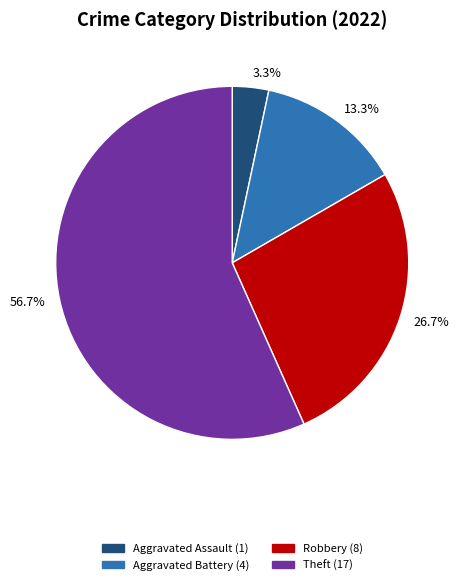

What portion of the pie excludes 56.7%?

43.3%